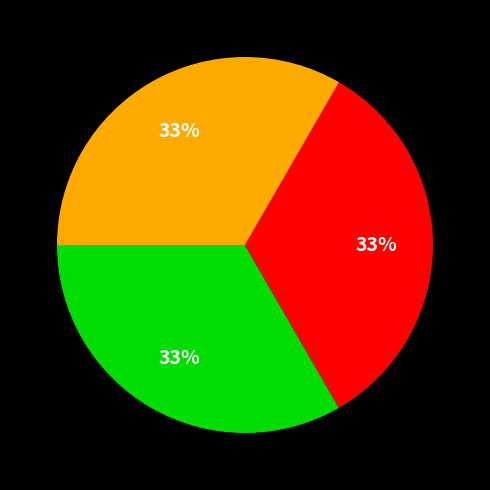

Is there a majority slice in this chart?

No